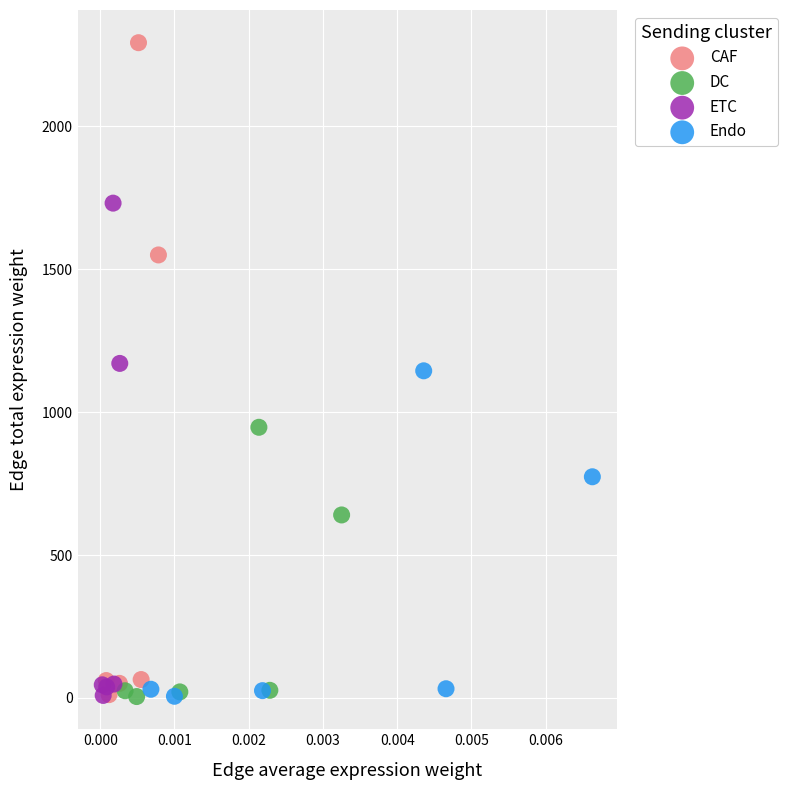

What are all the series names shown in the legend?

CAF, DC, ETC, Endo